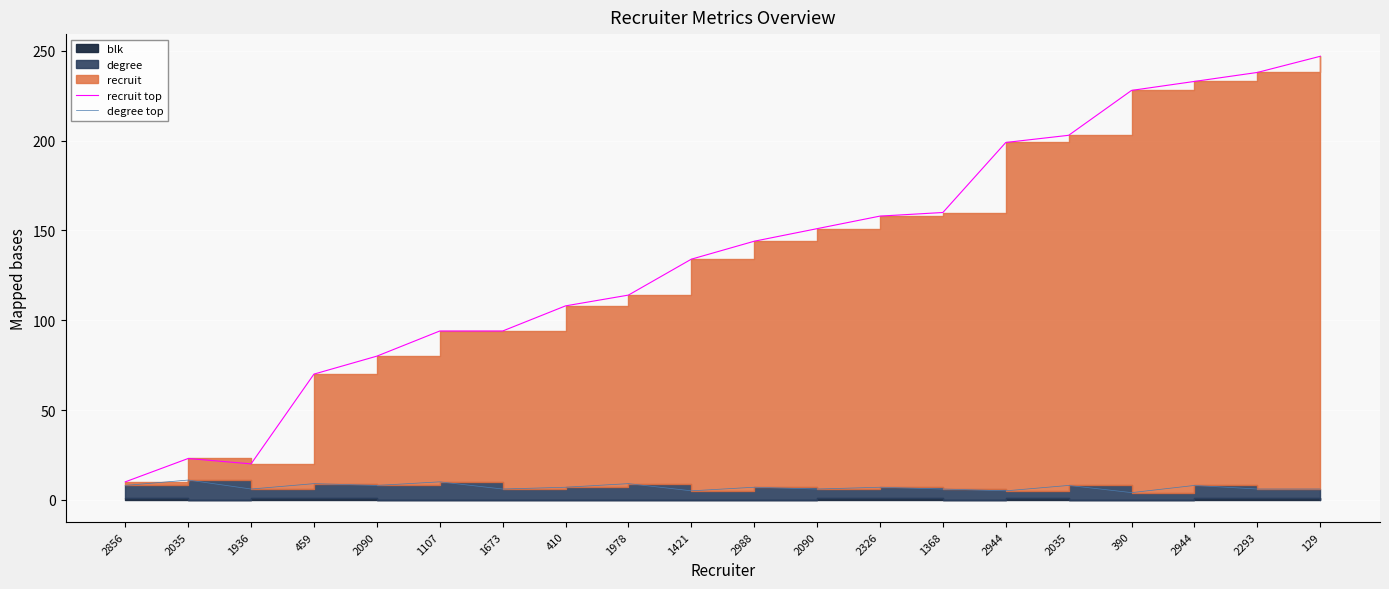

How many lines are shown in the chart?

2